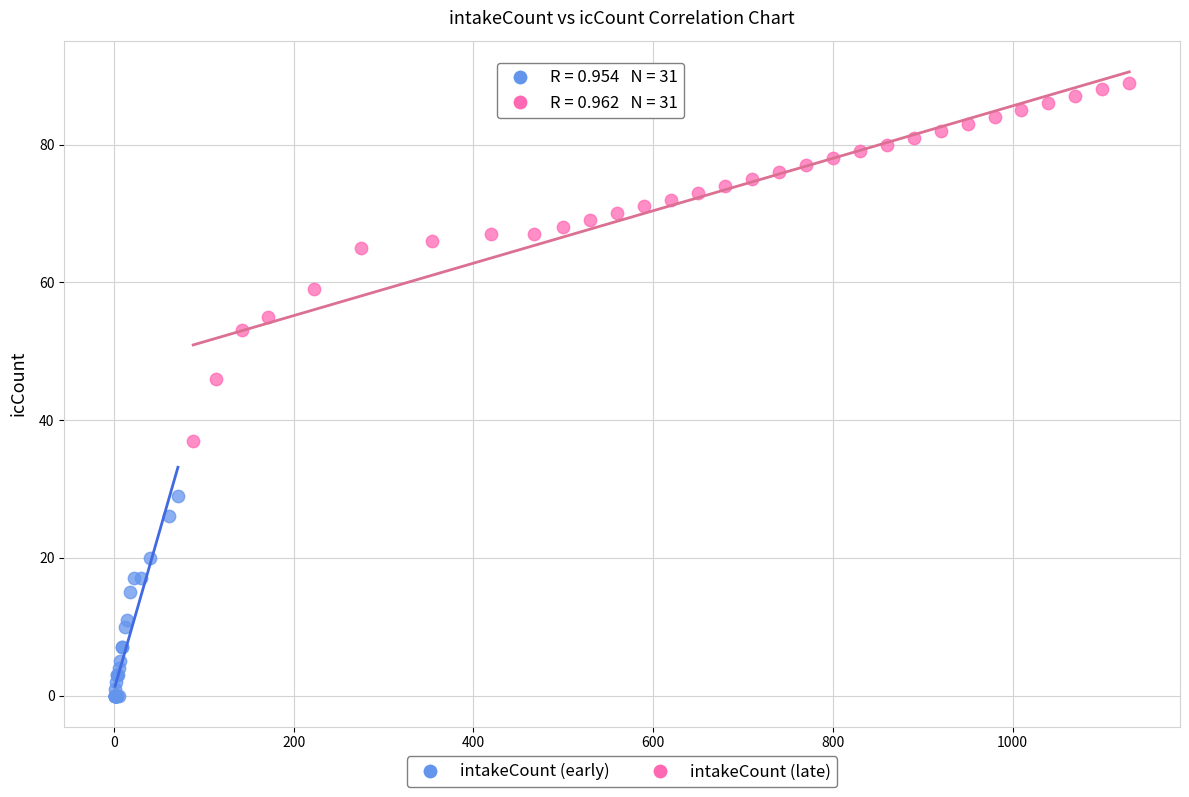

Which series reaches the maximum Y coordinate?

intakeCount (late)